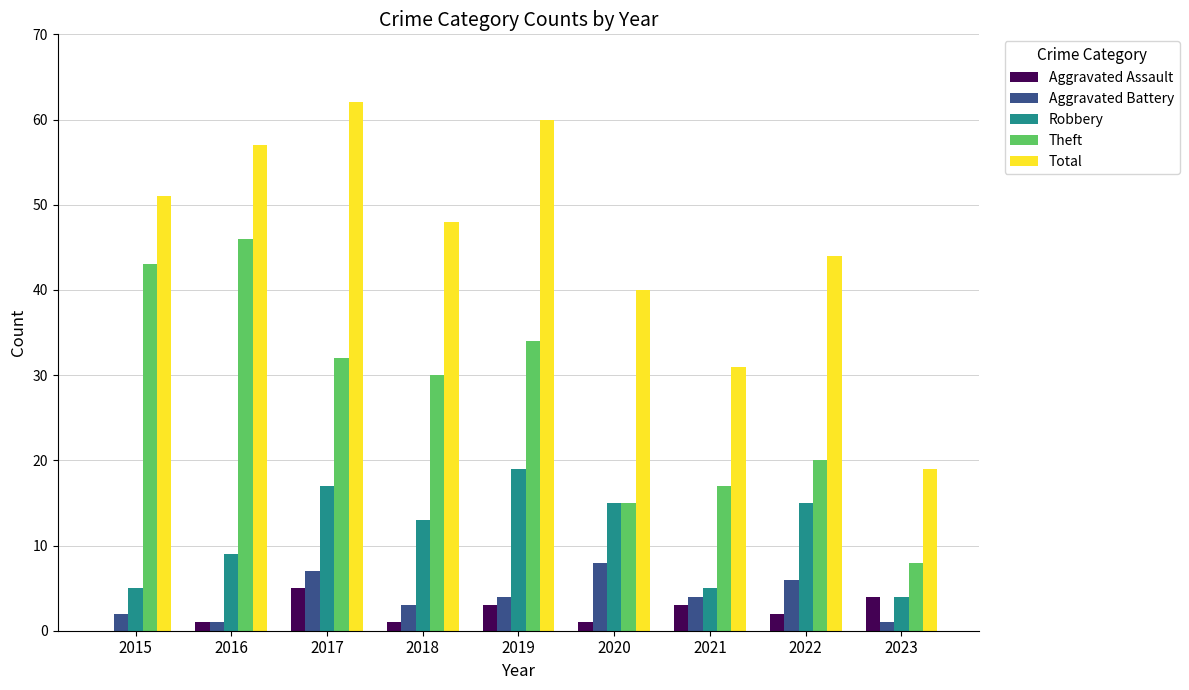

Which series has the largest total across all categories?

Total